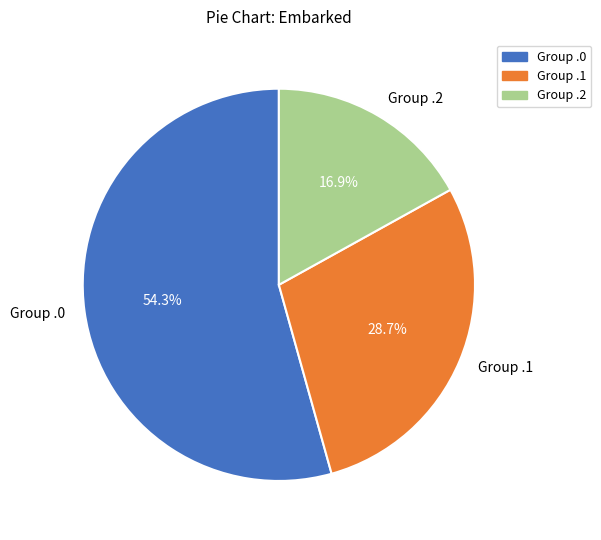

Does Group .0 represent more than half of the total?

Yes